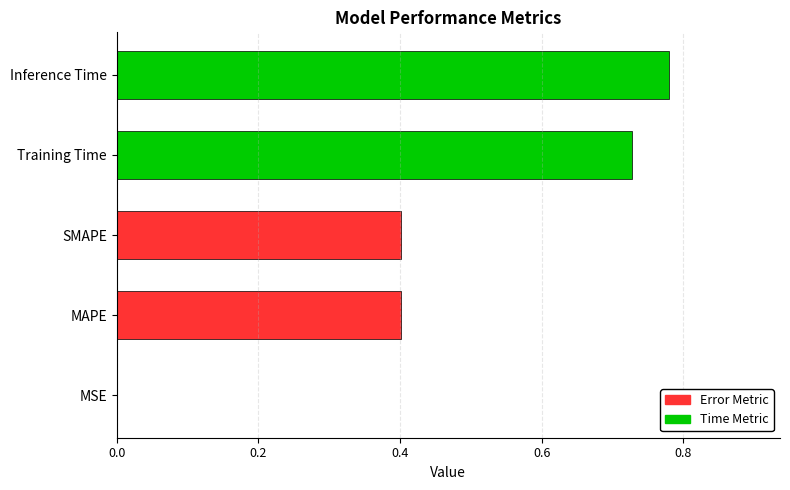

What is the change in value from SMAPE to Inference Time?

+0.4